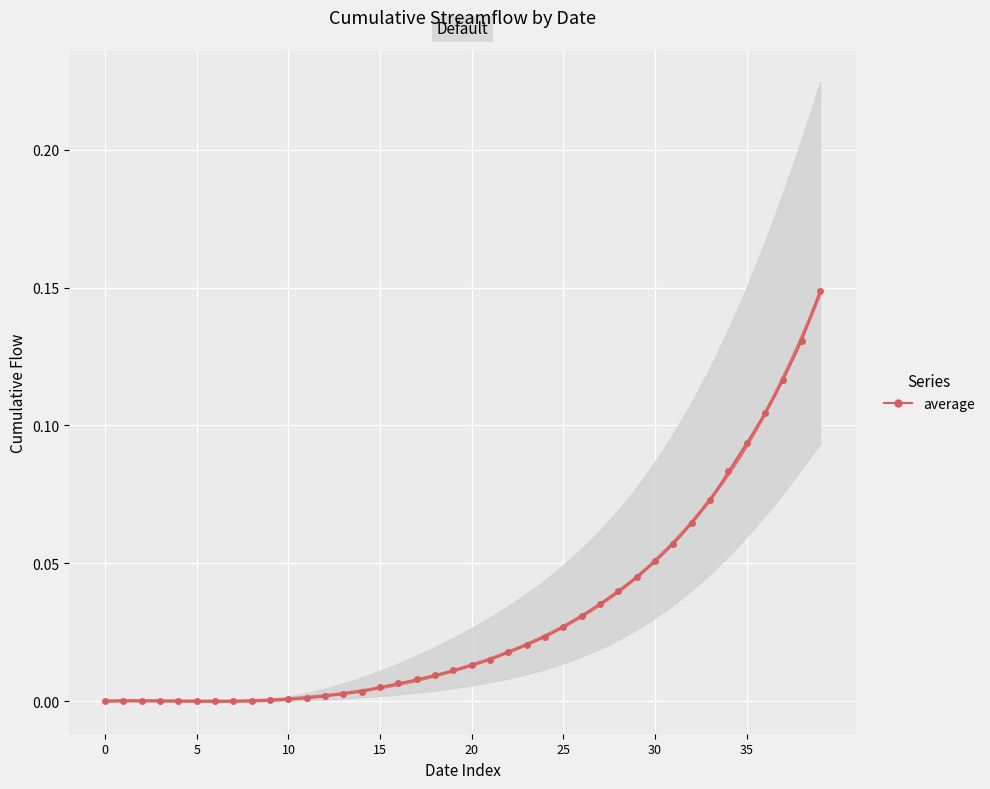

Which has a higher value, 22 or 17?

22